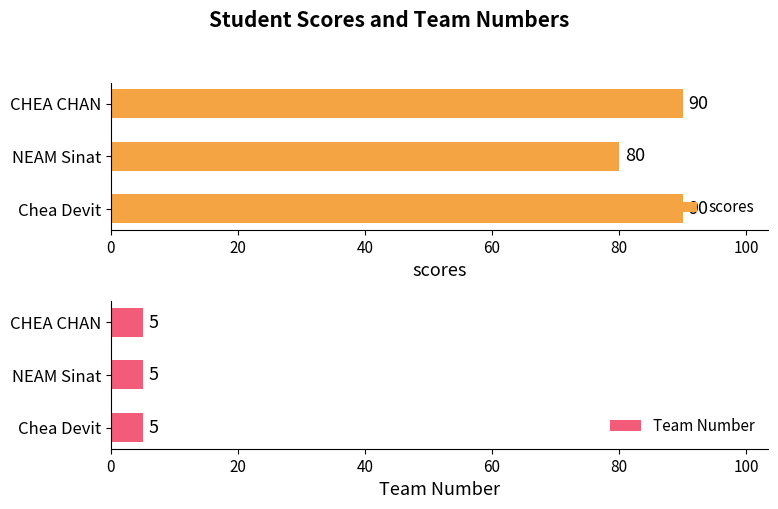

What is the smallest value displayed?

0.6